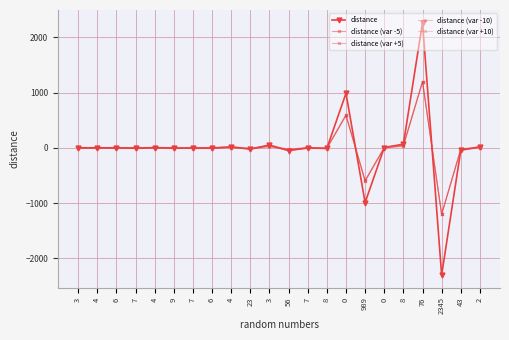

Is the value of distance (var +5) at 9 greater than the value of distance (var -10) at 2?

Yes